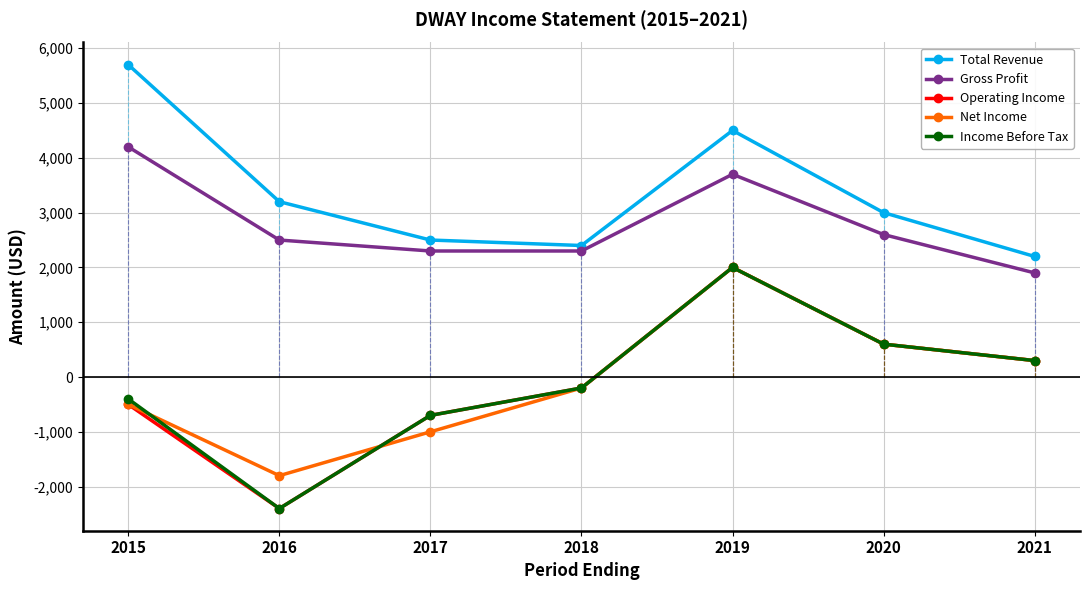

How many lines are shown in the chart?

5